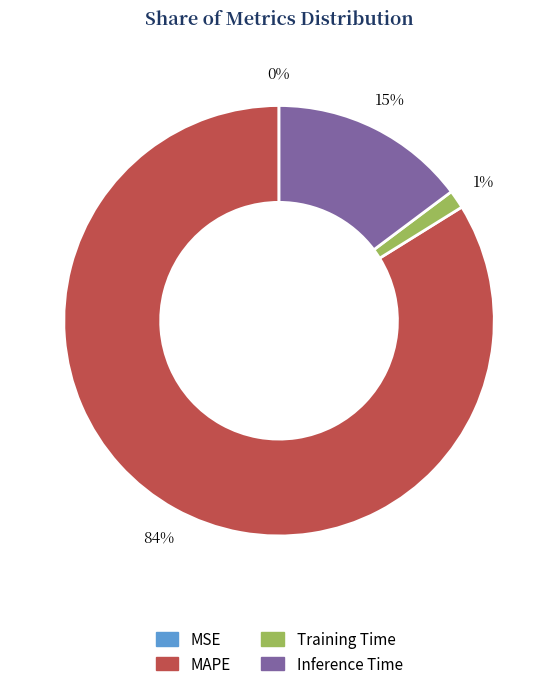

Combined, do MAPE and Inference Time account for over 50%?

Yes